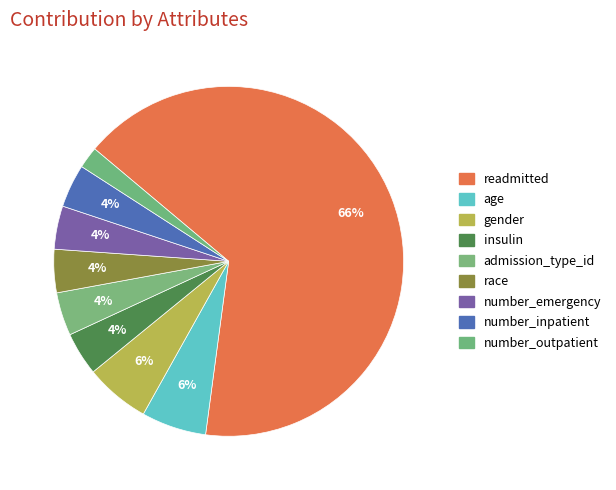

To the nearest percent, what is the difference between the age and readmitted slice percentages?

60%